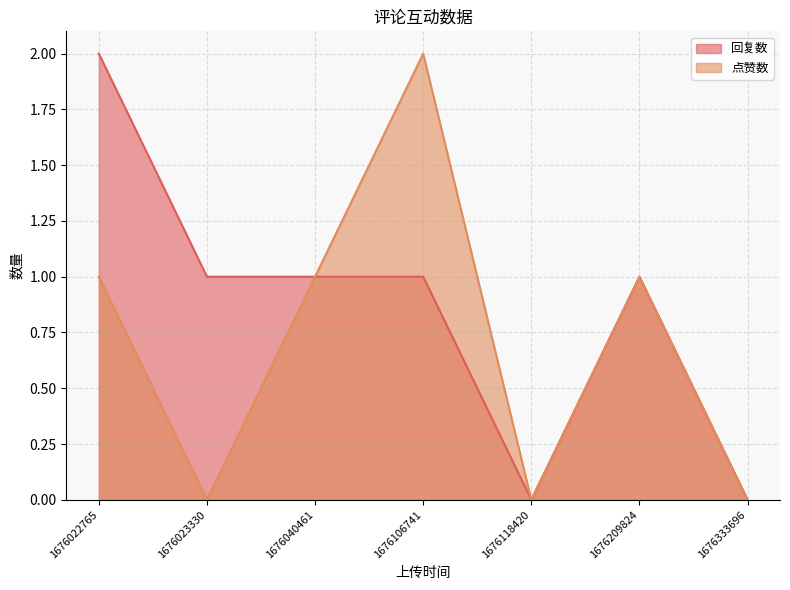

What is the difference between the 点赞数 values at 1676040461 and 1676106741?

1